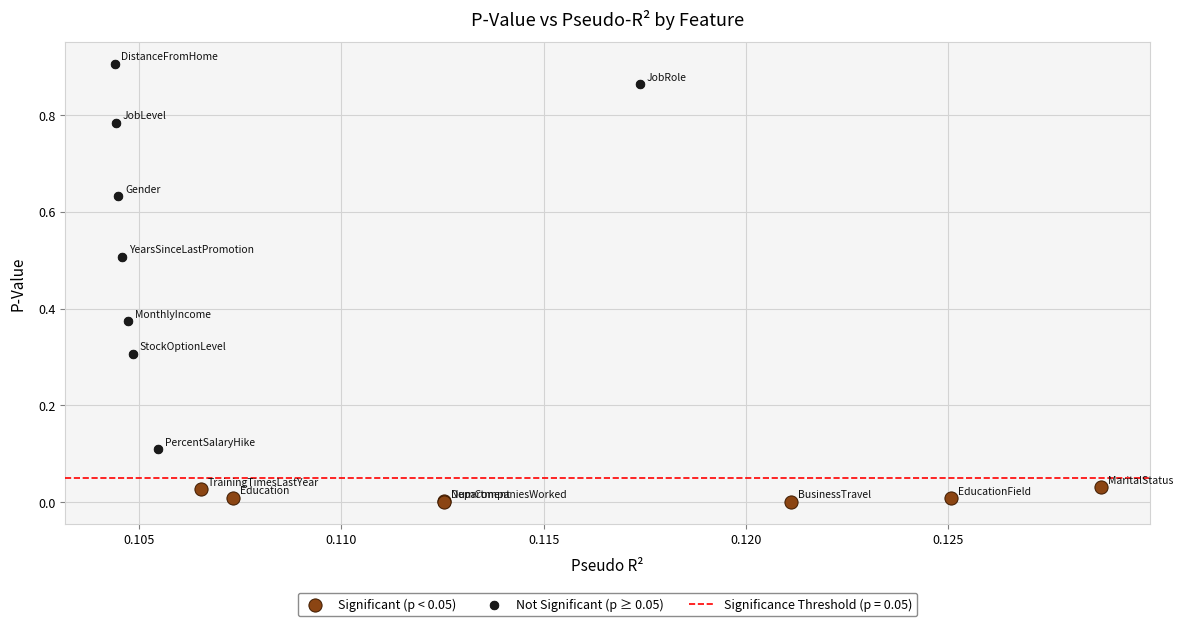

Which series has the largest Y range (max minus min)?

Not Significant (p ≥ 0.05)